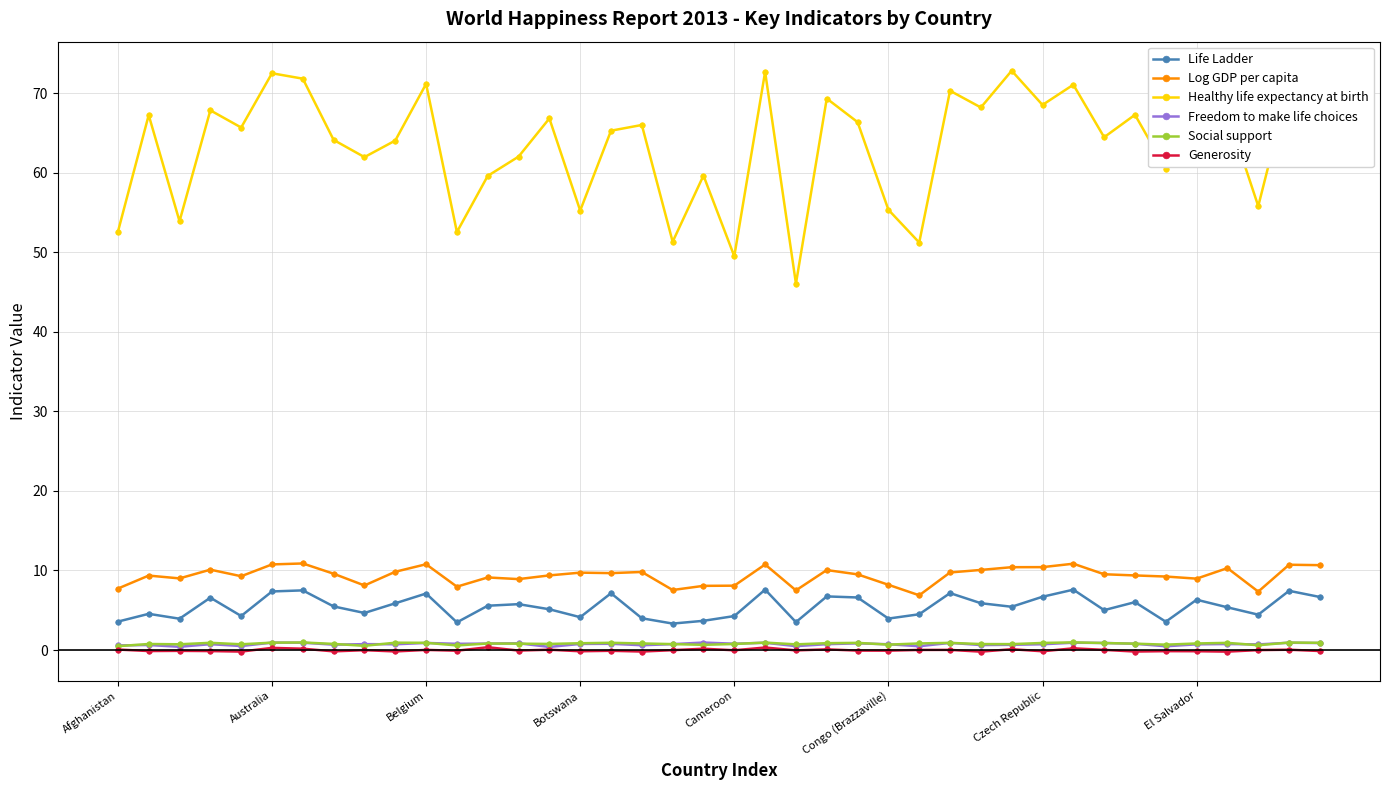

True or false: Healthy life expectancy at birth and Log GDP per capita cross at least once.

False